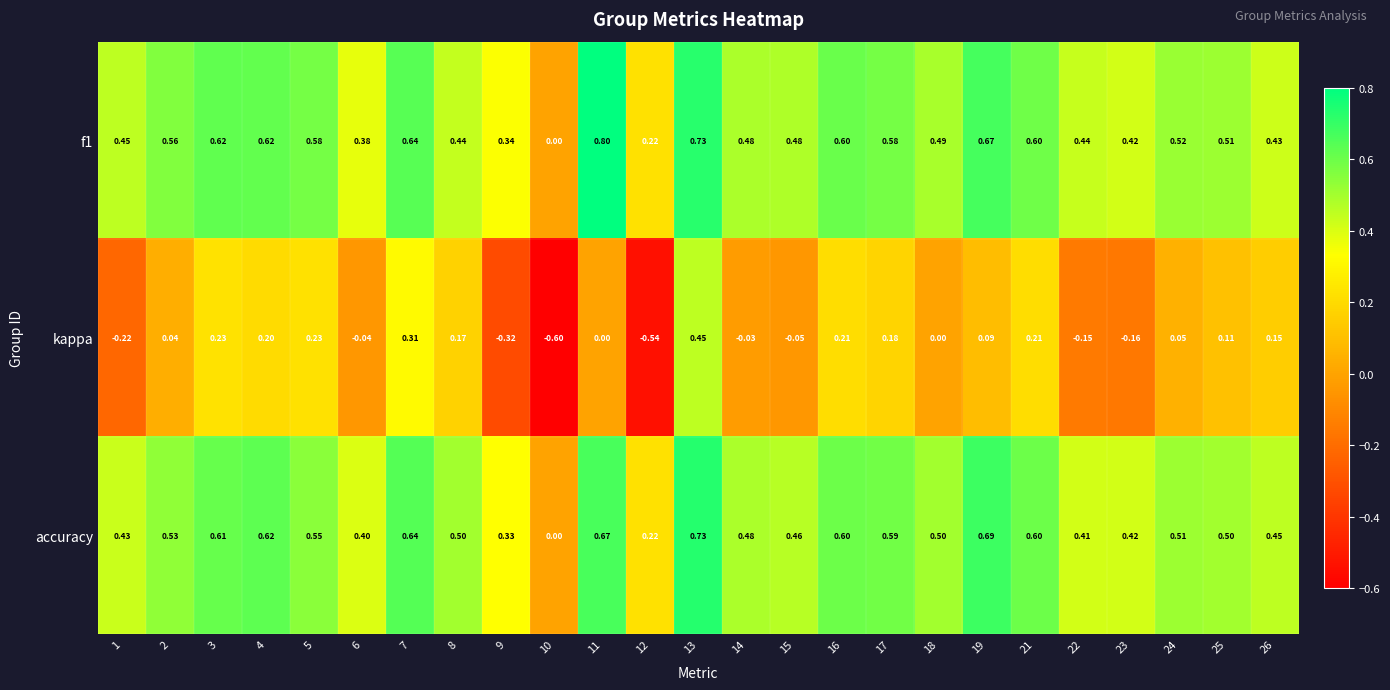

Is the value of accuracy at 10 greater than the value of f1 at 18?

No